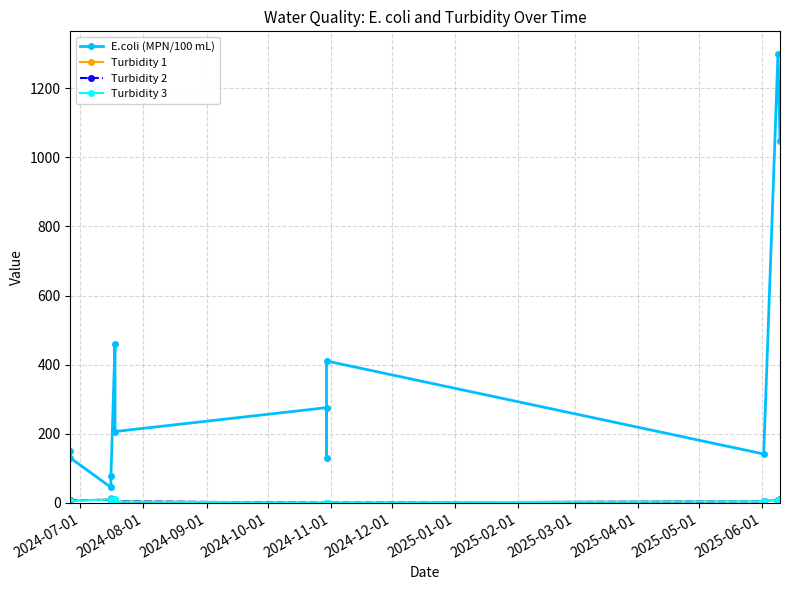

True or false: E.coli (MPN/100 mL) and Turbidity 2 cross at least once.

False